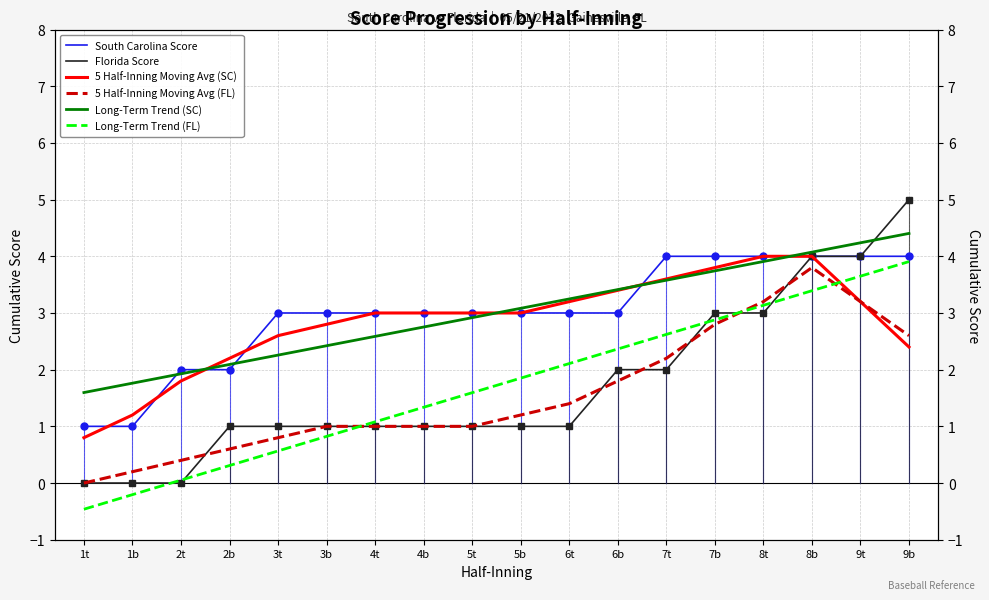

Which series has the largest total across all categories?

South Carolina Score